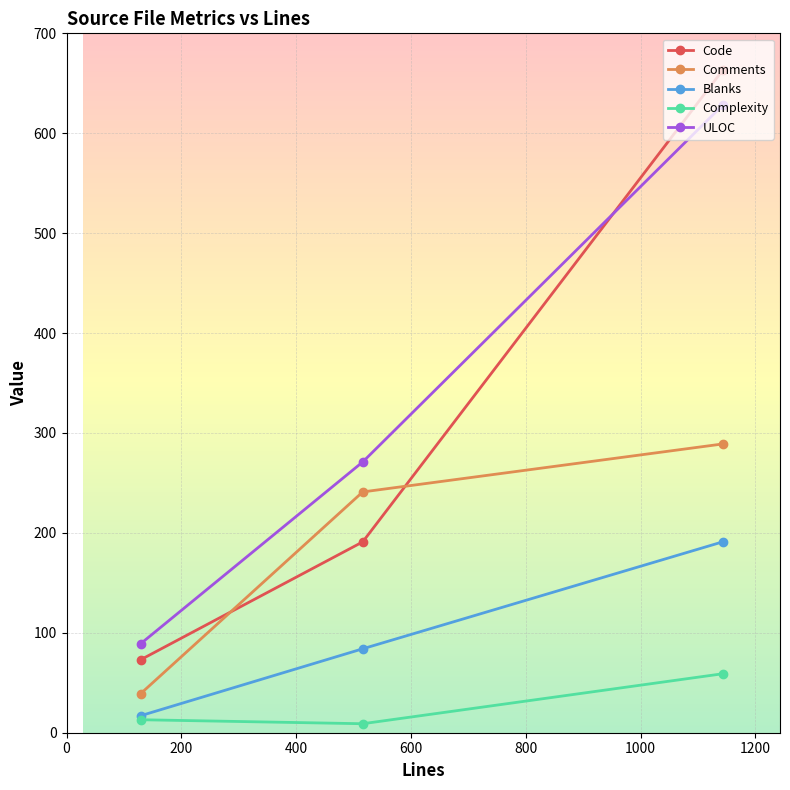

True or false: Comments has a value of 418 at 1143.

False